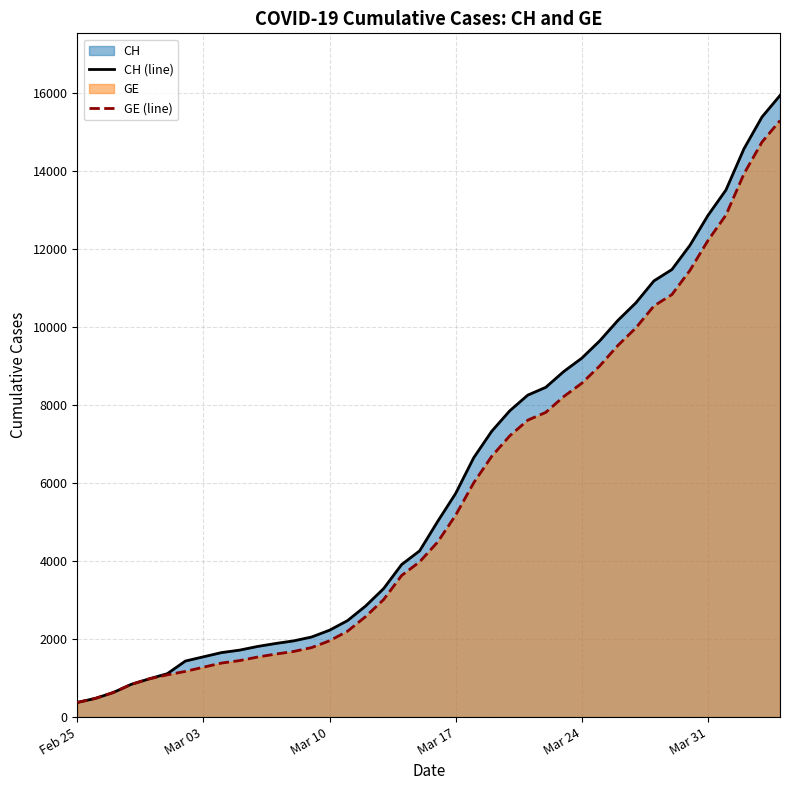

What is the highest value of the CH (line) series?

15926